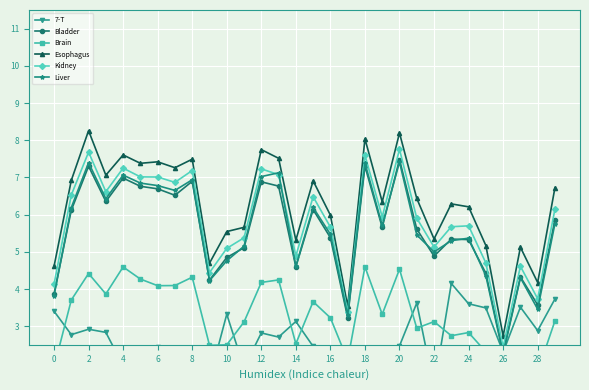

What is the spread (max minus min) of values at 18?

3.1